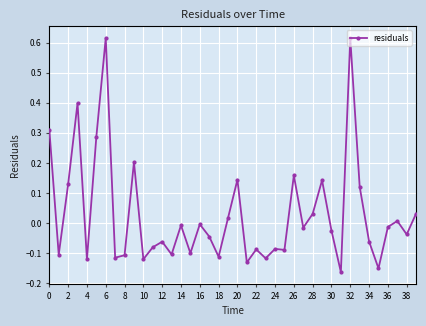

What is the sum of all values?

1.2